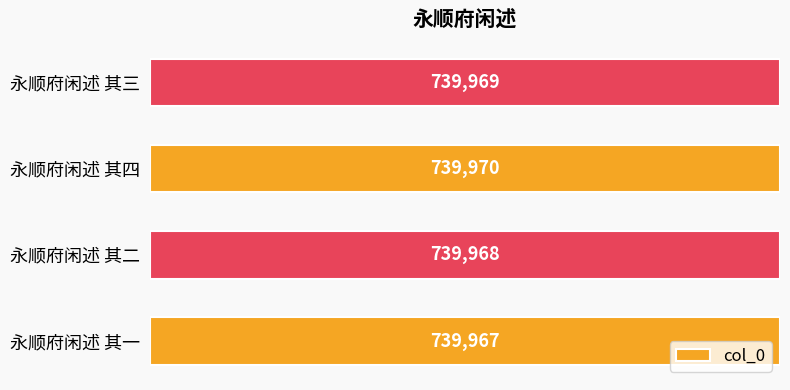

What is the change in value from 永顺府闲述 其一 to 永顺府闲述 其四?

+3